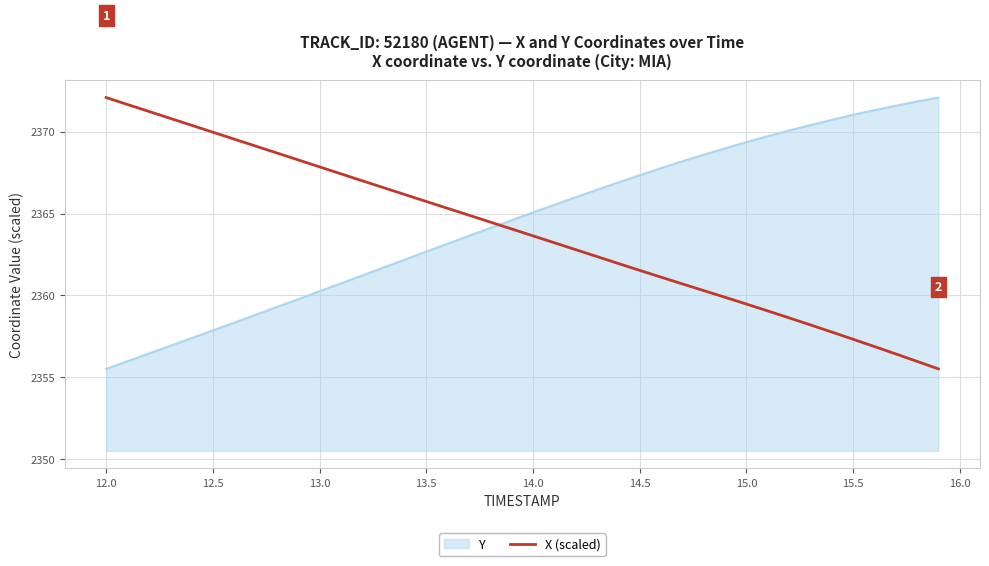

What is the minimum value shown in the chart?

2355.5